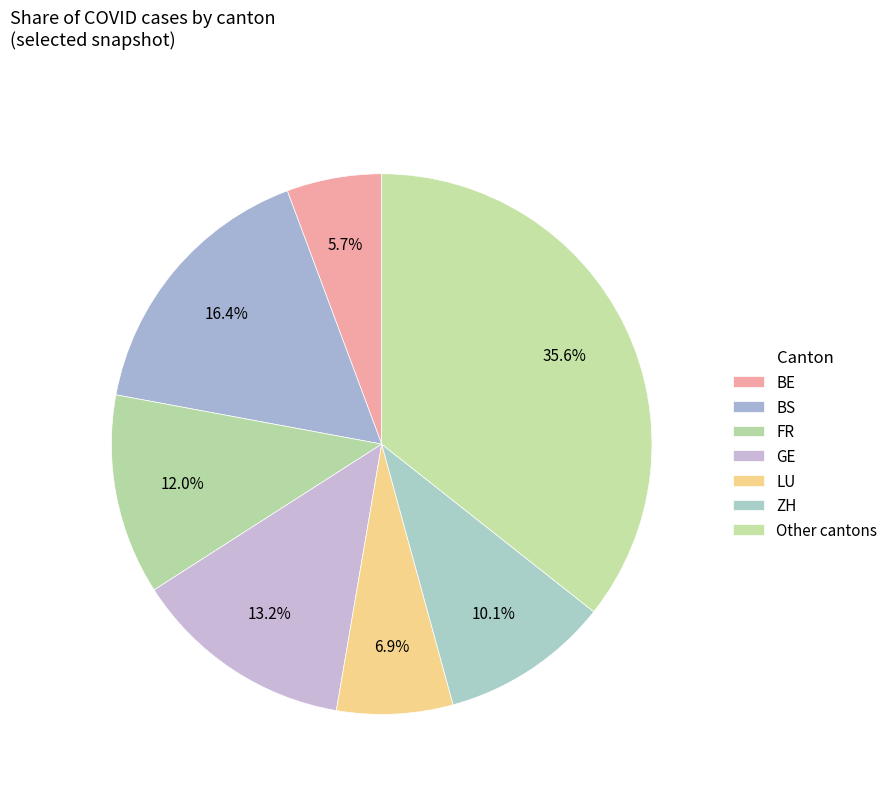

How many segments does this pie chart have?

7